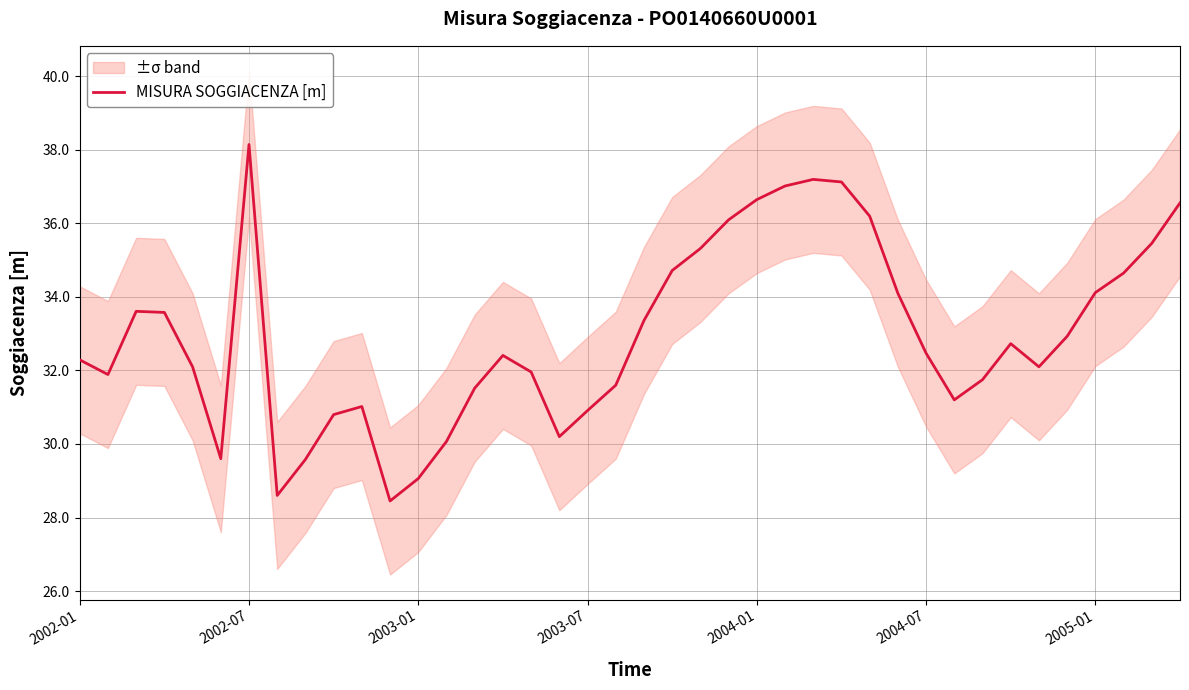

At which label does MISURA SOGGIACENZA [m] reach its peak?

2002-07